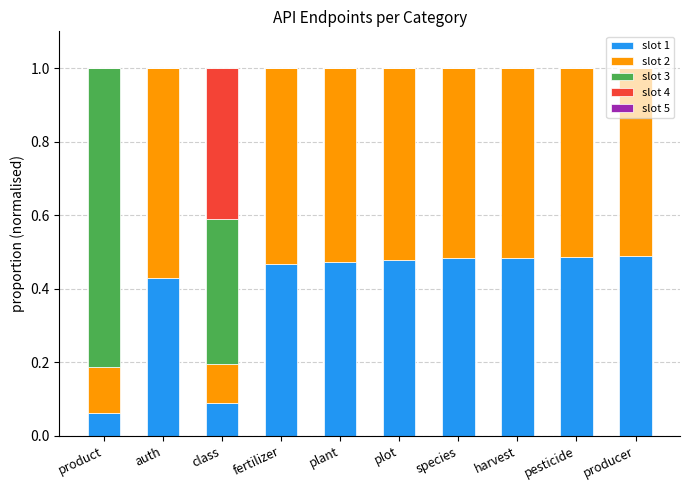

How many slot 1 values are between 0 and 1?

10